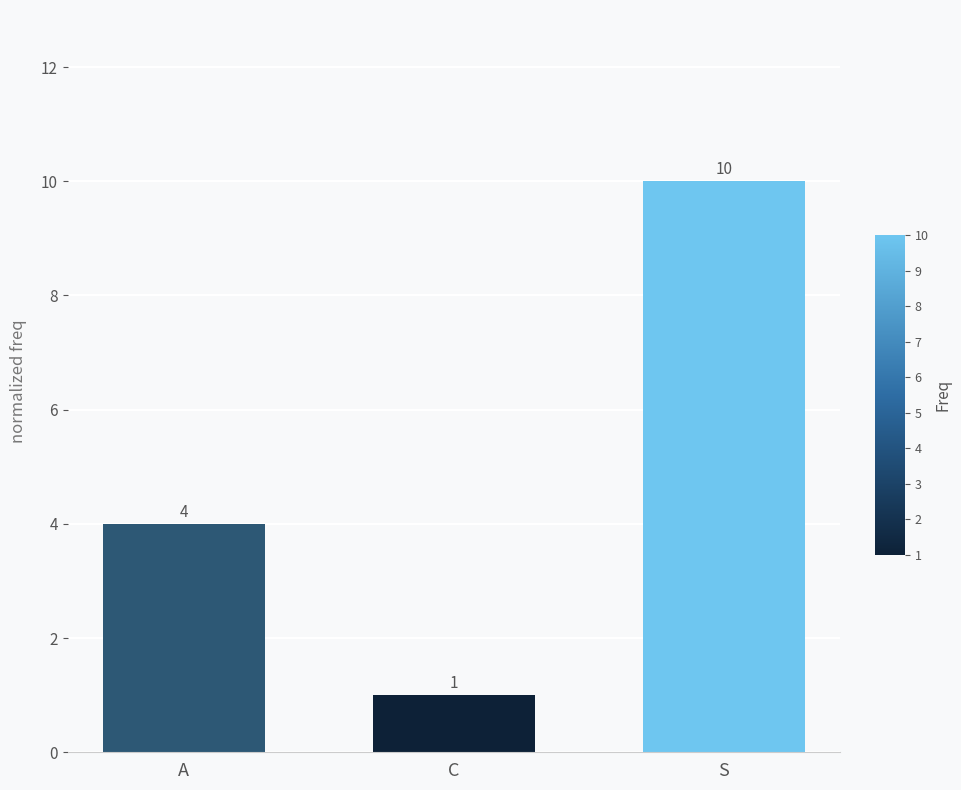

At which label is the value closest to 5?

A